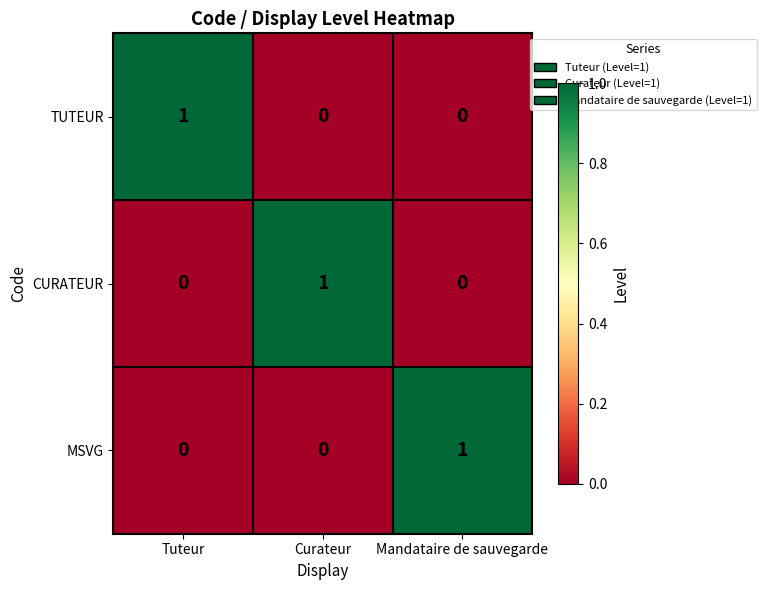

What is the maximum value shown in the chart?

1